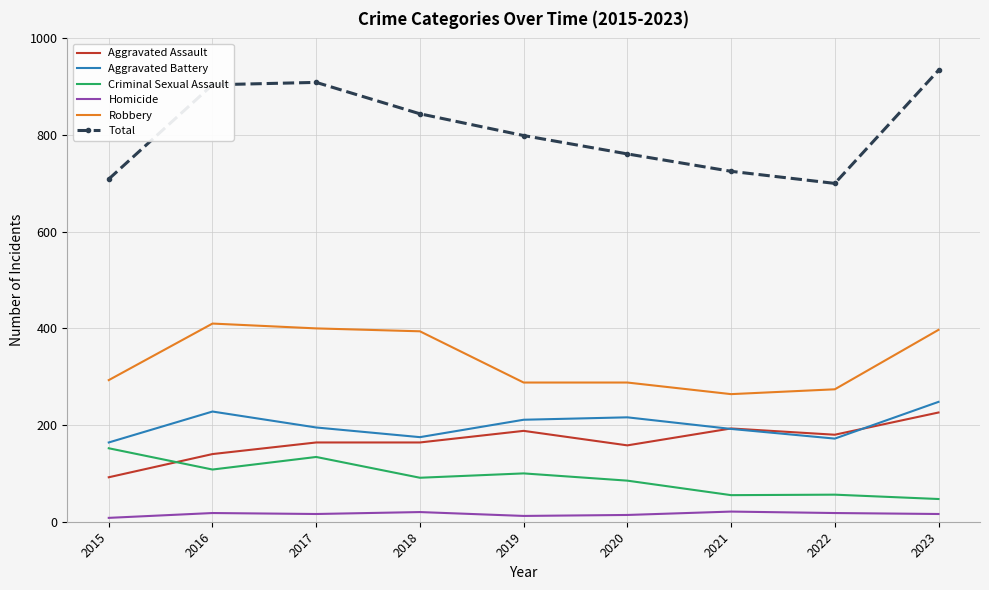

Where do Aggravated Assault and Criminal Sexual Assault first cross each other?

2015 and 2016